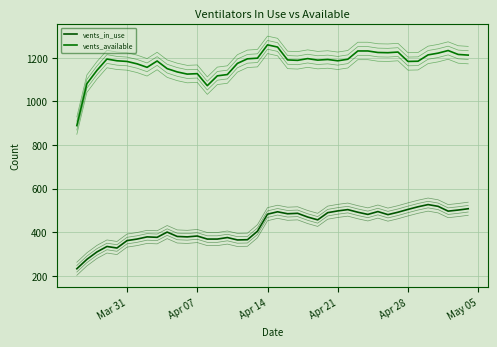

Is this an area chart (filled region under the line)?

No